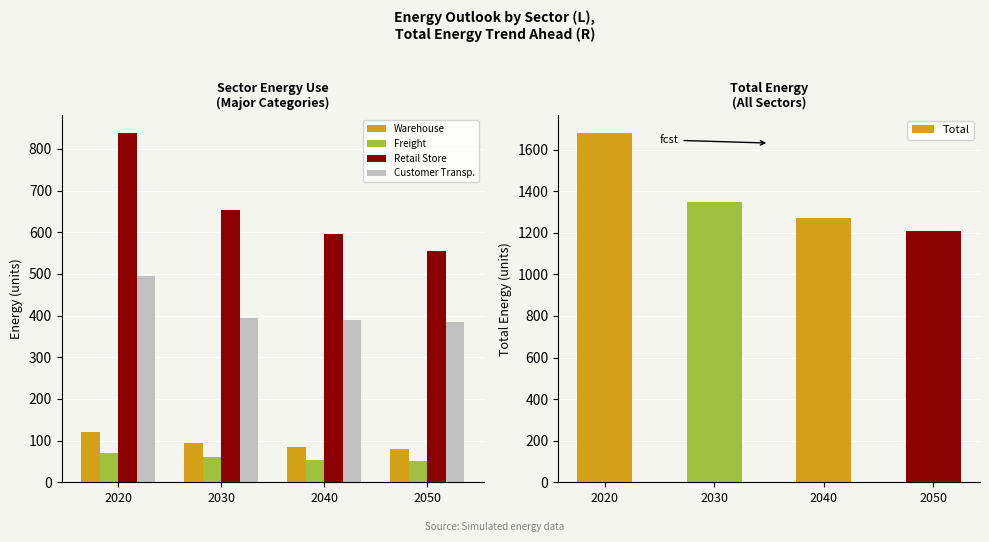

The Warehouse series shows 94.2 at 2030. True or false?

True